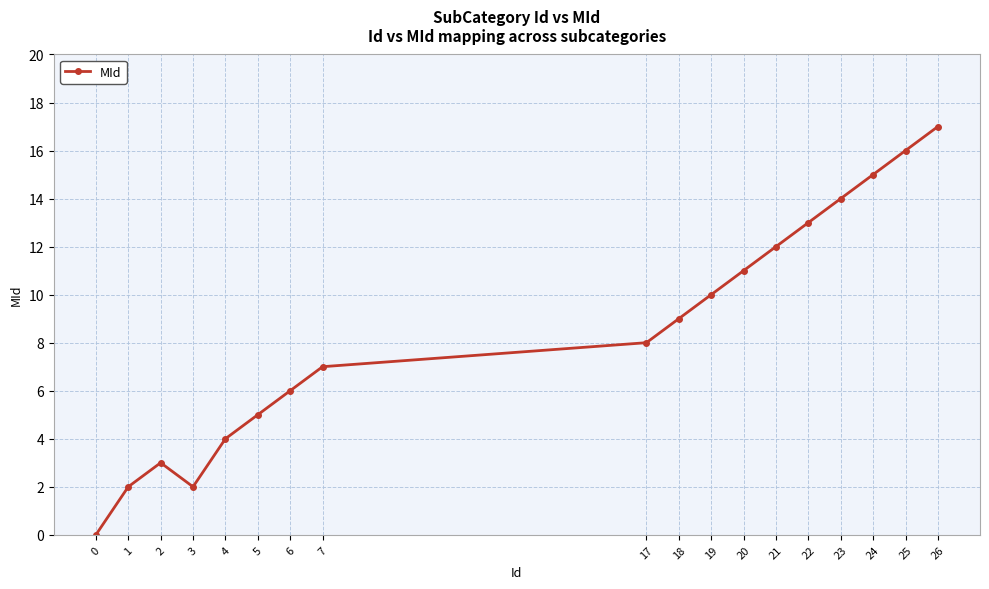

Reading left to right, transcribe all the data shown in this chart.

0=0	1=2	2=3	3=2	4=4	5=5	6=6	7=7	17=8	18=9	19=10	20=11	21=12	22=13	23=14	24=15	25=16	26=17